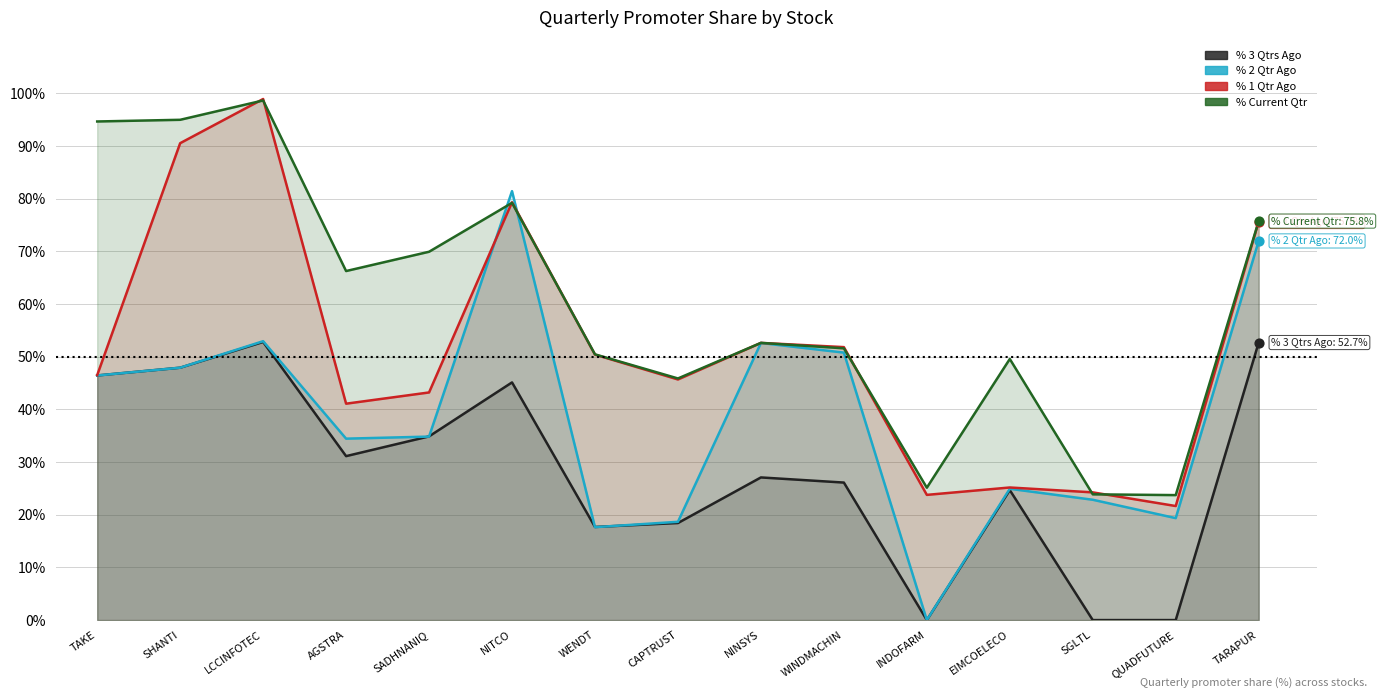

Which series contains the highest Y value?

% 1 Qtr Ago